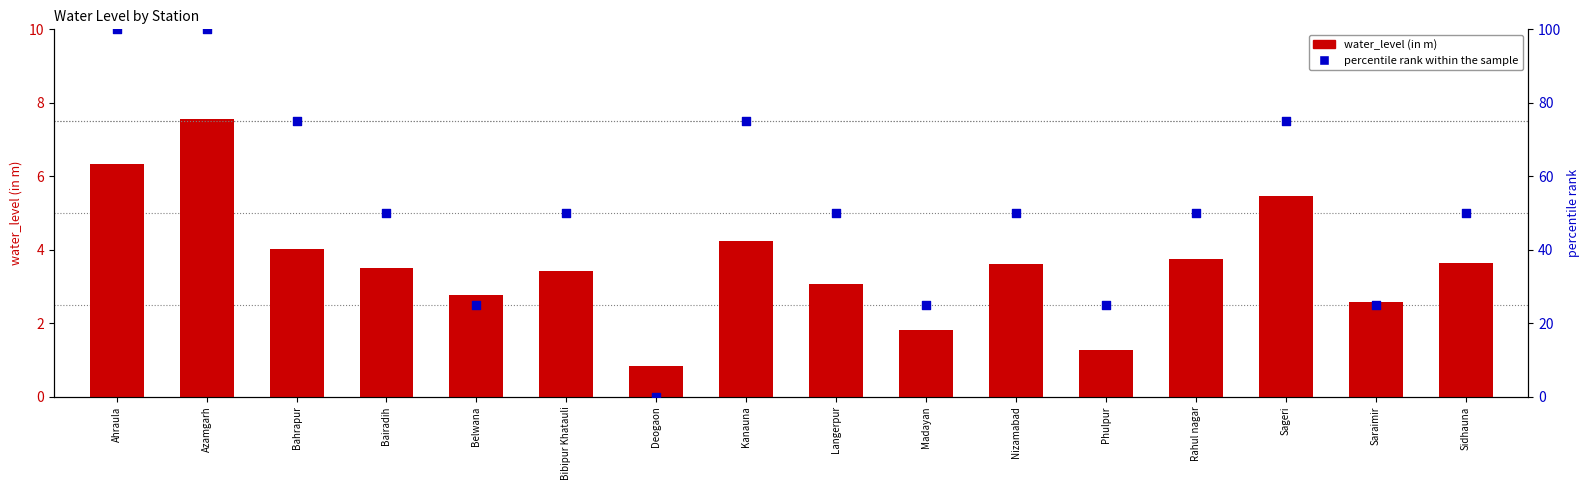

Which series has the largest total across all categories?

percentile rank within the sample